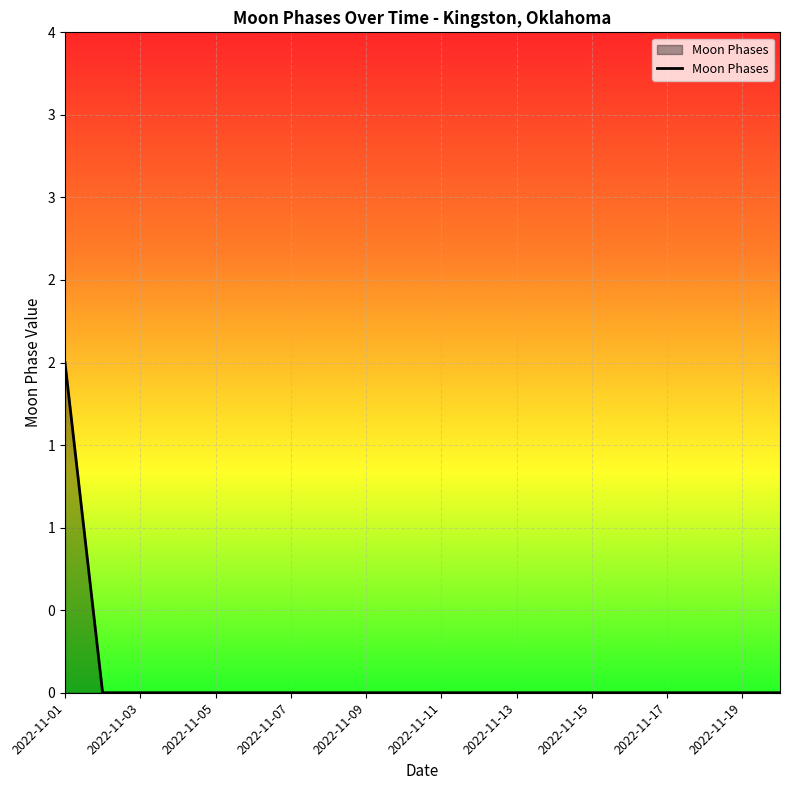

Does the chart display data point markers on the line(s)?

No